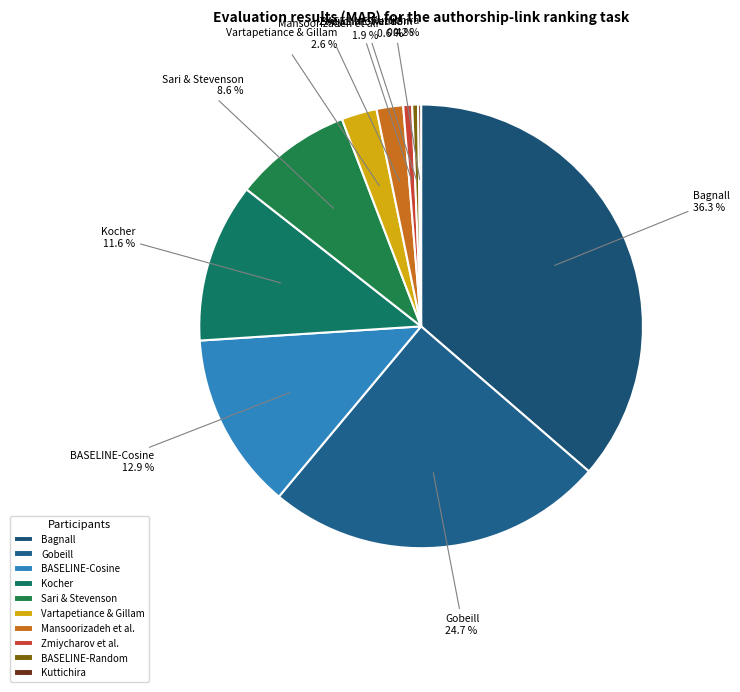

Combined, do Gobeill and Kocher account for over 50%?

No